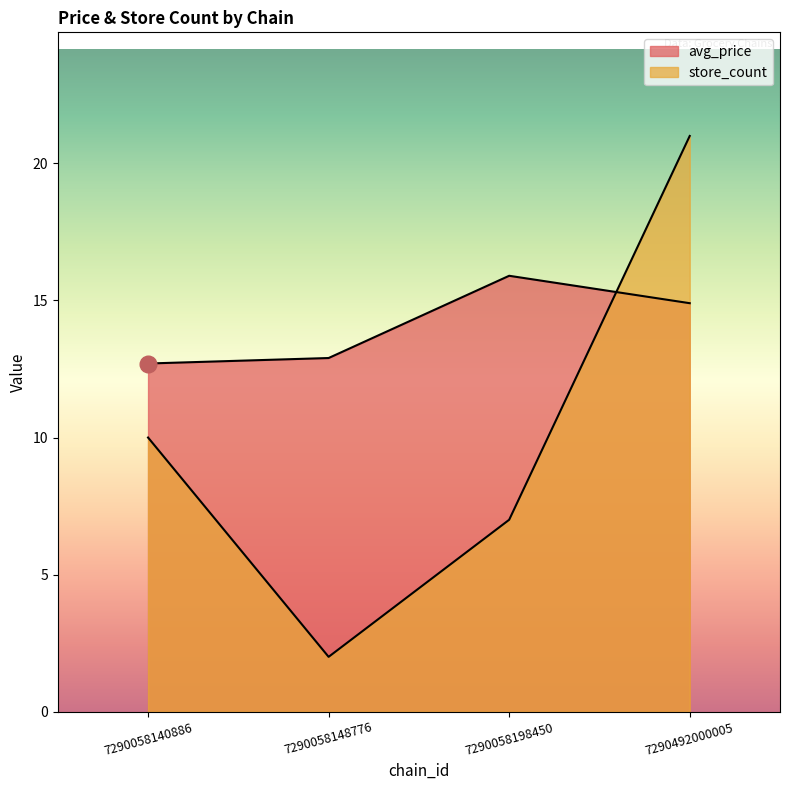

At how many categories does at least one series exceed 4?

4